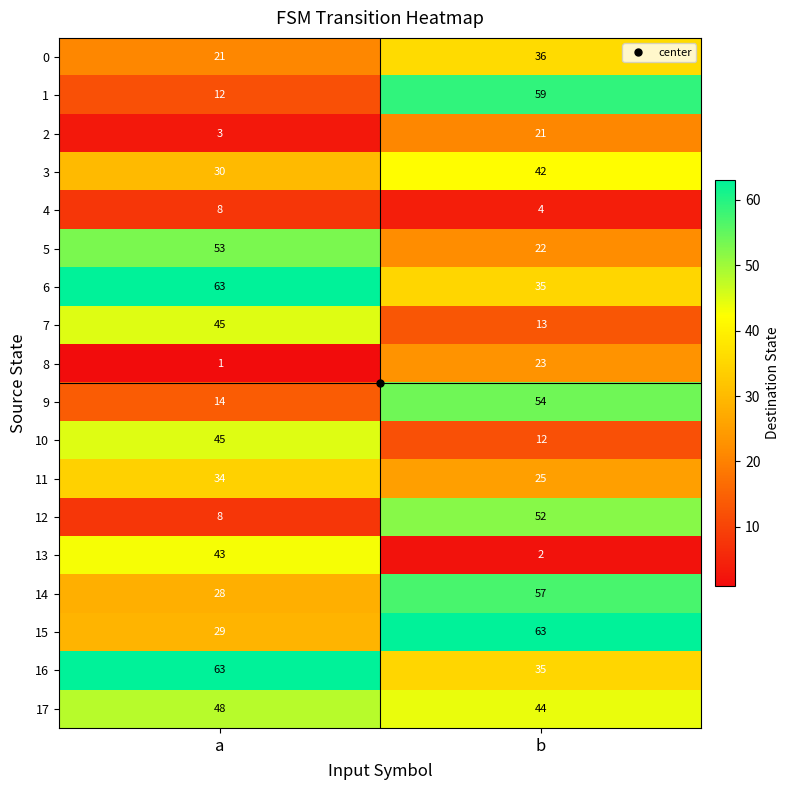

What is the average value of the 2 series?

12